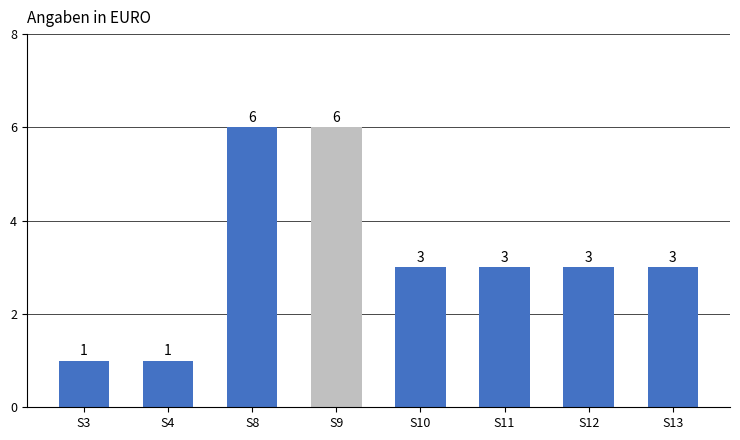

What is the ratio of the value at S13 to the value at S4?

3.0